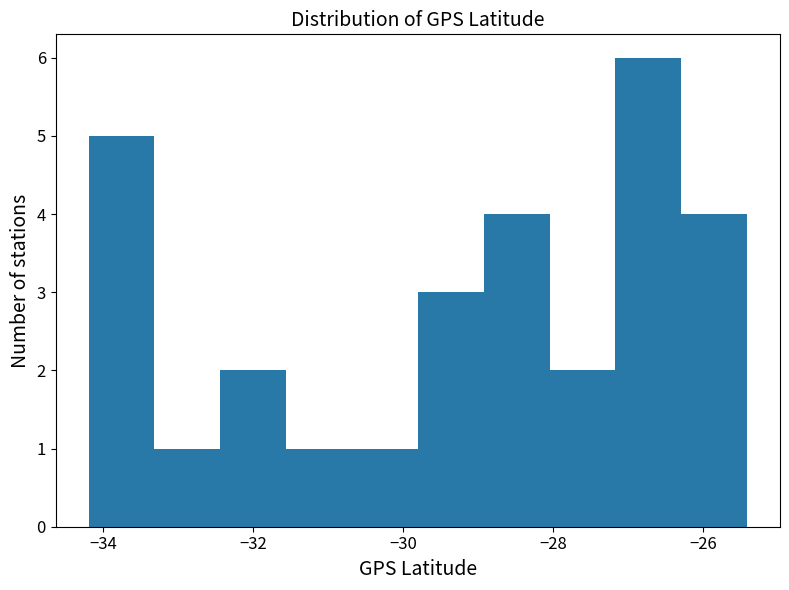

How tall is the bar that spans -29.8 to -29.0 on the x-axis? Neither the bar edges nor the heights are printed on the chart, so give them approximately, as read against the axes.

3